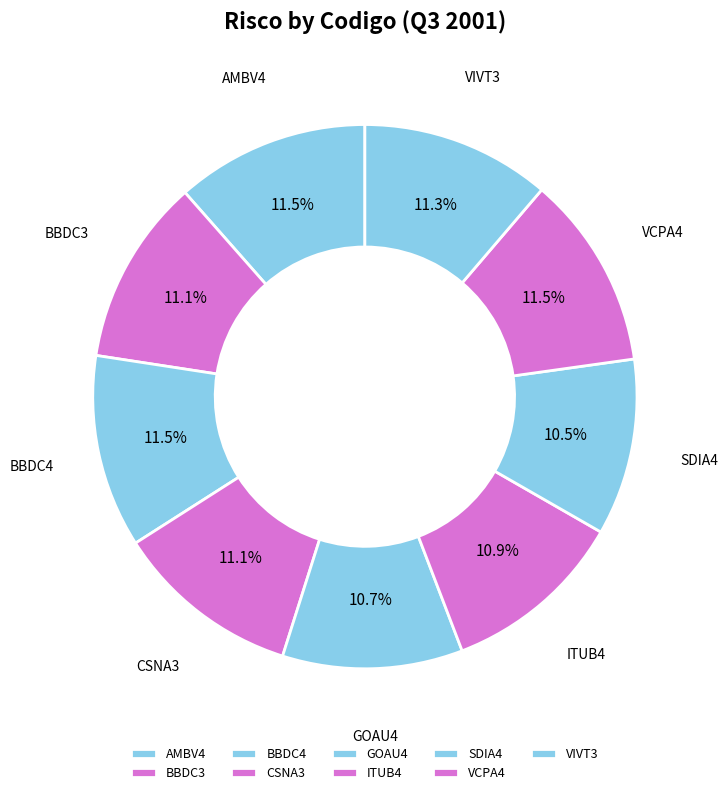

True or false: GOAU4 accounts for 16% of the total.

False